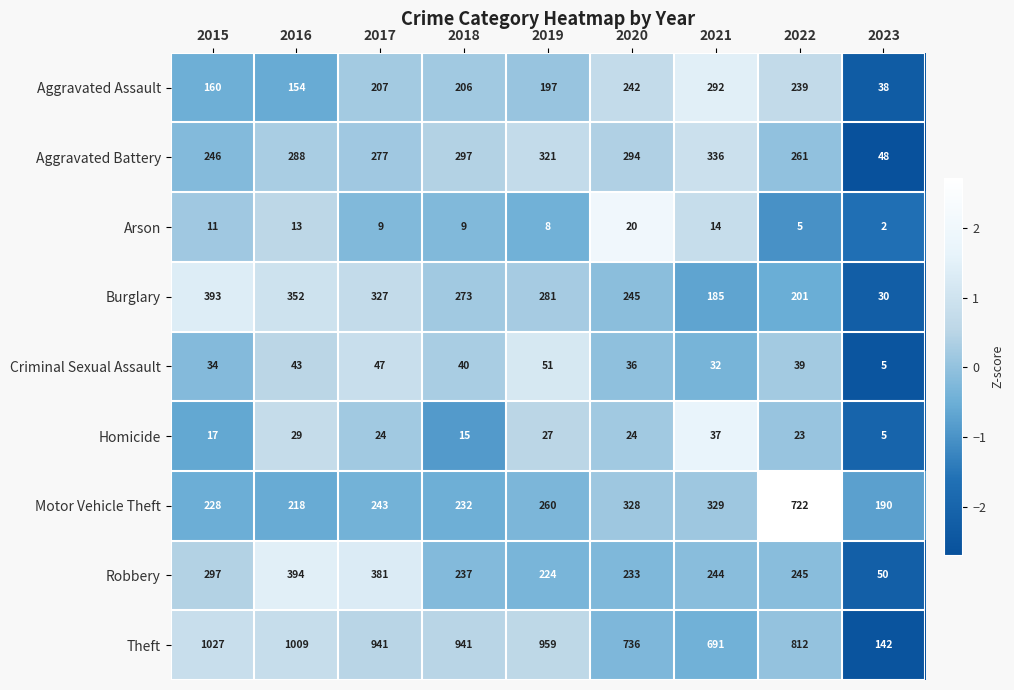

How many data points does each series have?

9